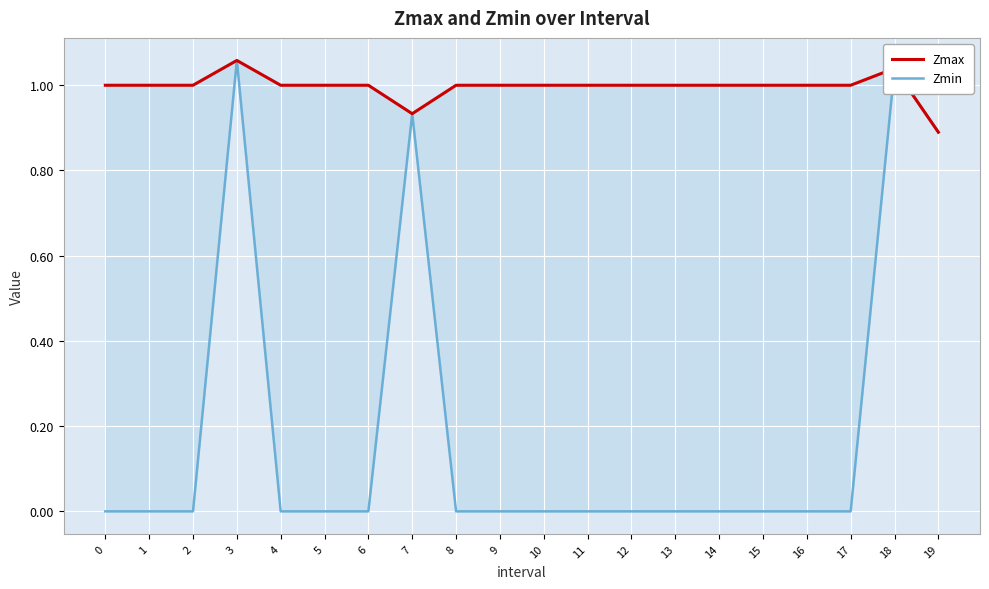

Which series has the largest total across all categories?

Zmax